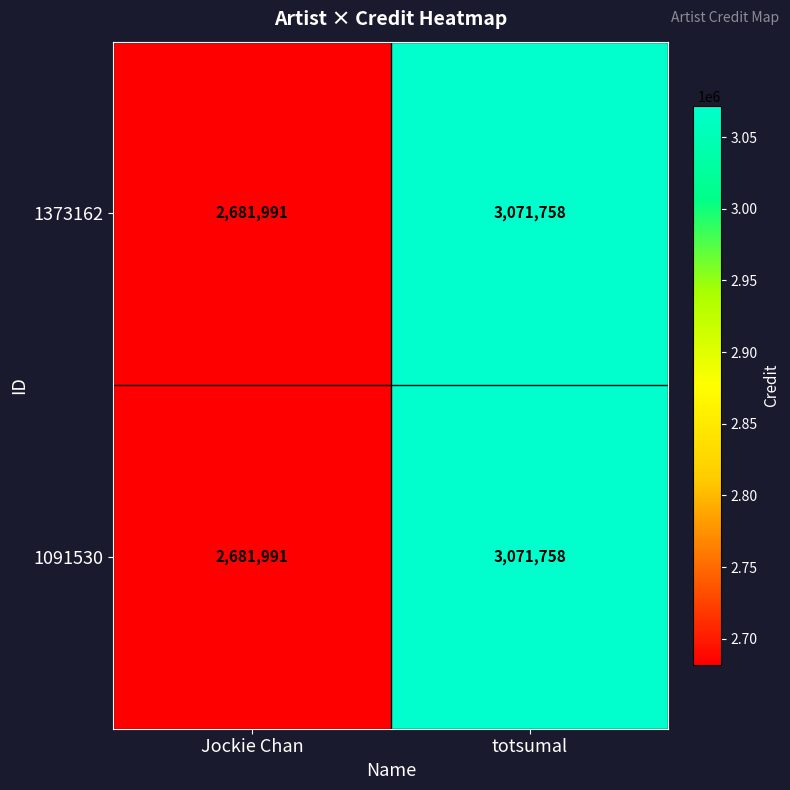

What is the sum of the 1091530 values at totsumal and Jockie Chan?

5753749